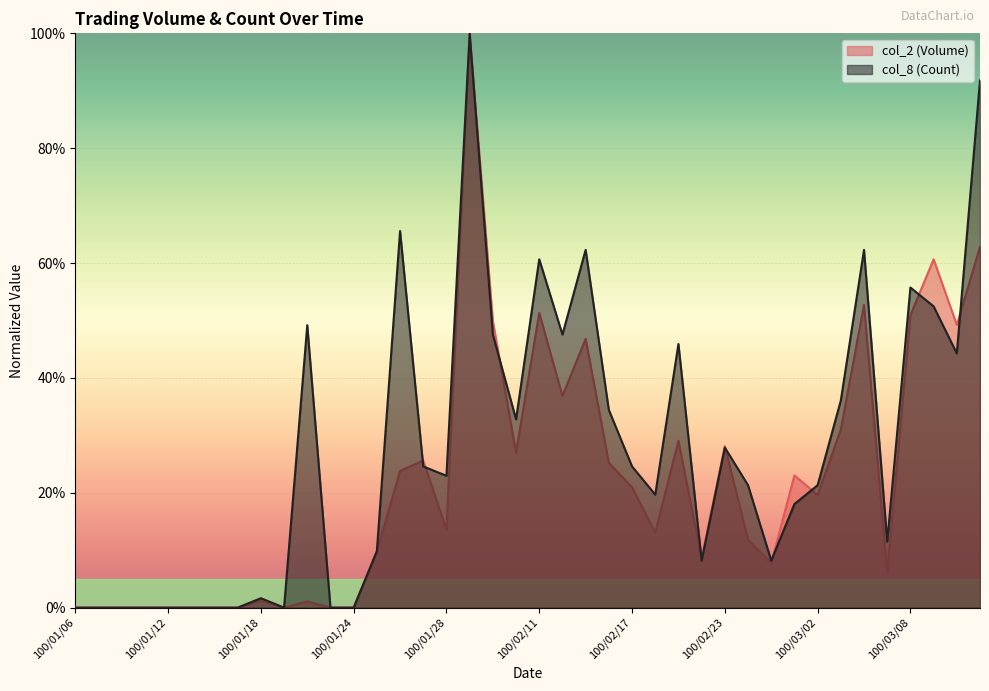

True or false: col_2 (Volume) and col_8 (Count) intersect in this chart.

True